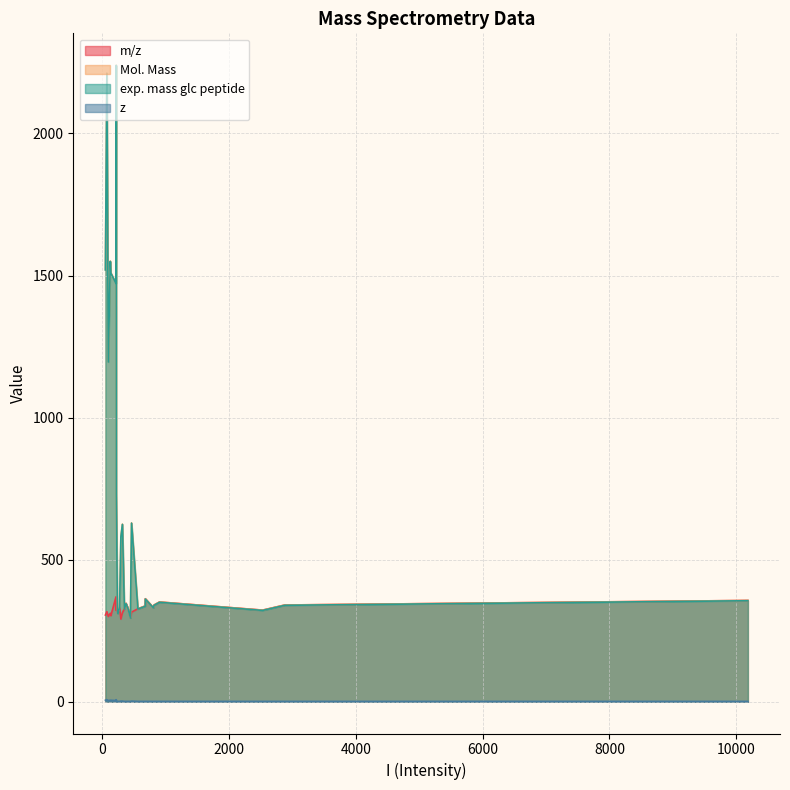

At which category does z reach its first local valley?

447